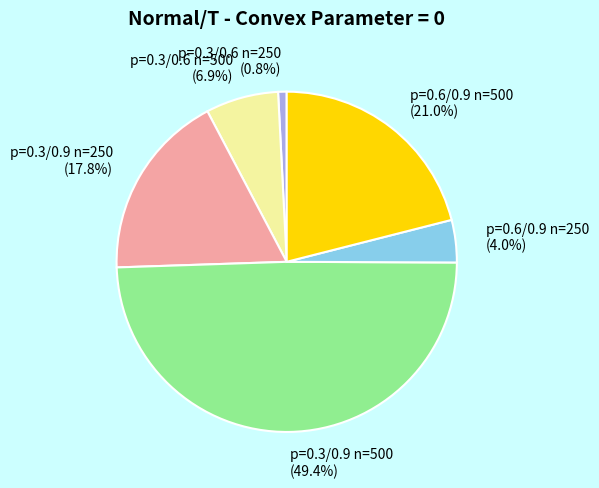

Which has a higher value, p=0.6/0.9 n=250 or p=0.3/0.6 n=250?

p=0.6/0.9 n=250